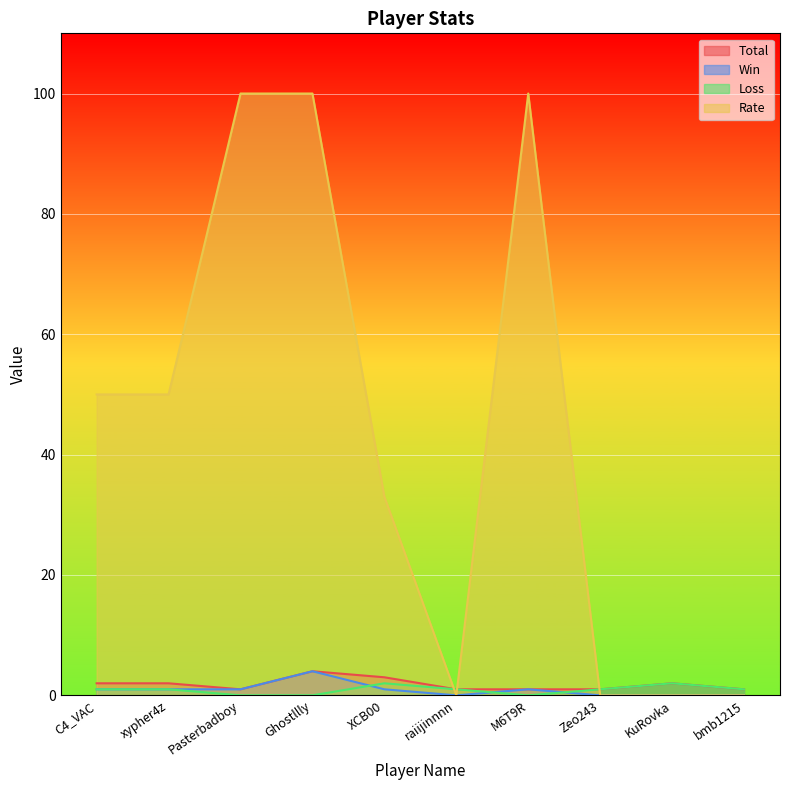

True or false: Total and Loss cross at least once.

False